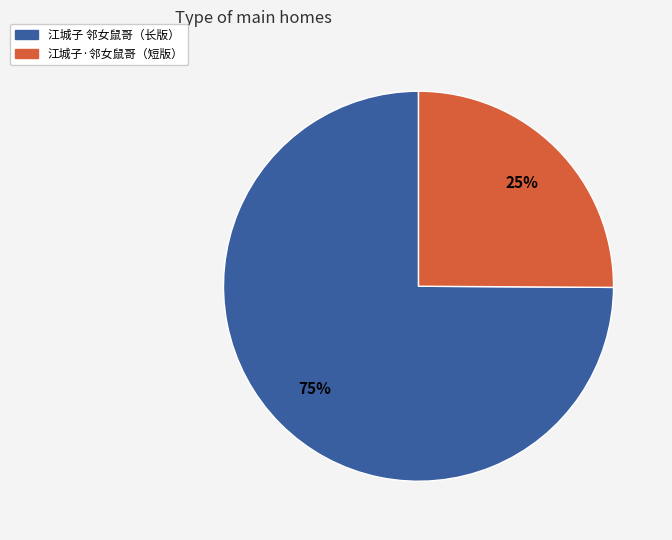

Approximately how many times larger is the value at 江城子 邻女鼠哥（长版） compared to 江城子·邻女鼠哥（短版）?

3.0